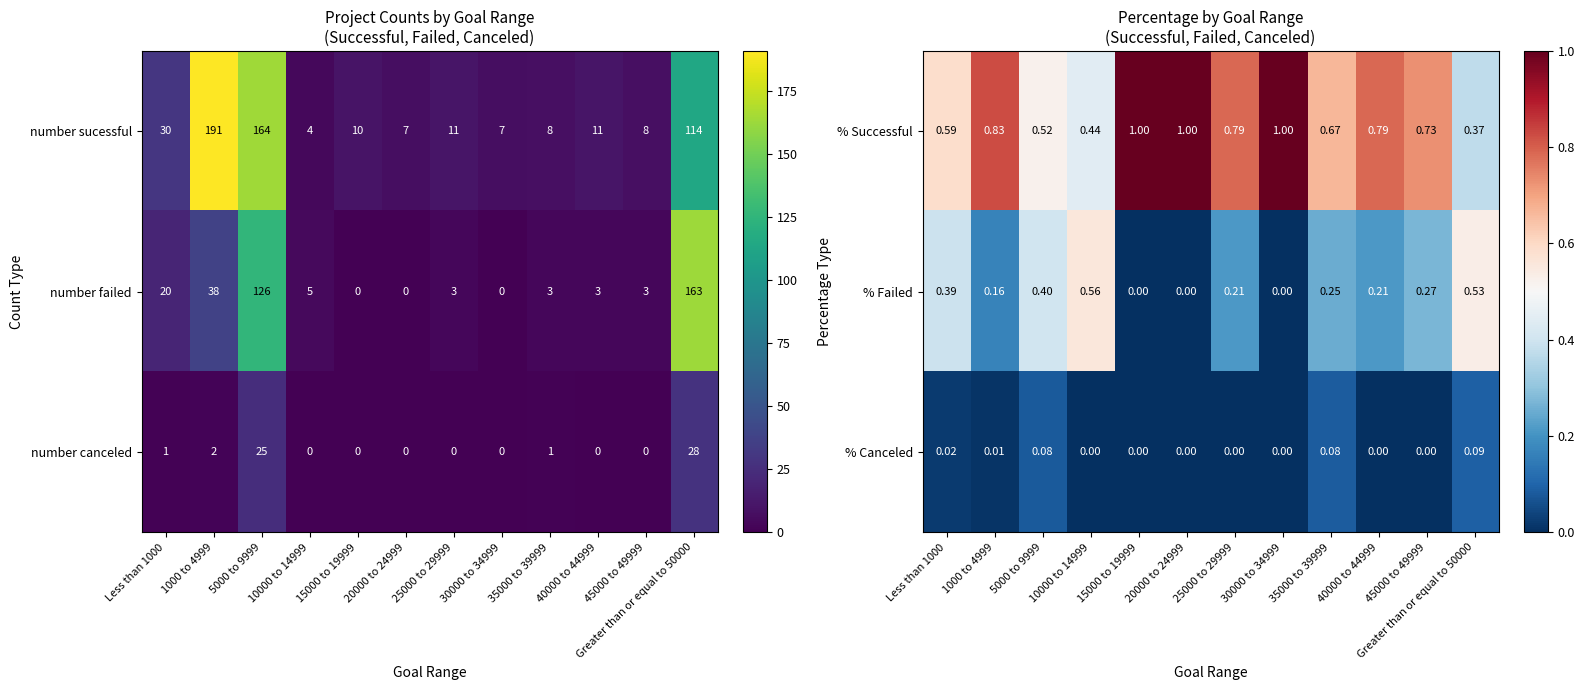

Is the value of % Successful at 30000 to 34999 greater than the value of % Canceled at 1000 to 4999?

Yes